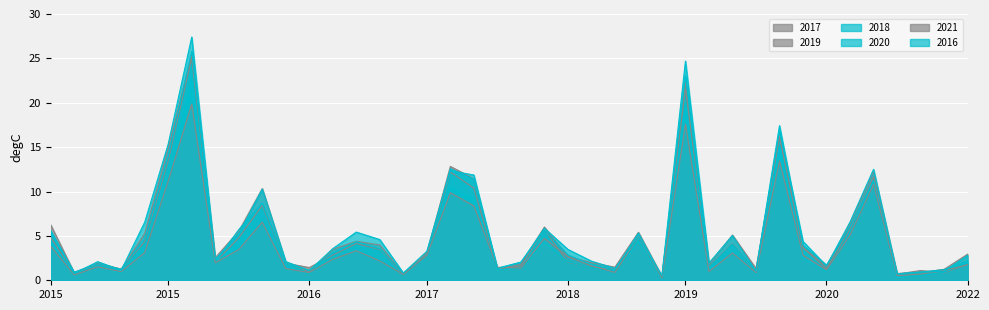

What is the difference between the maximum and minimum values in the 2016 series?

26.9